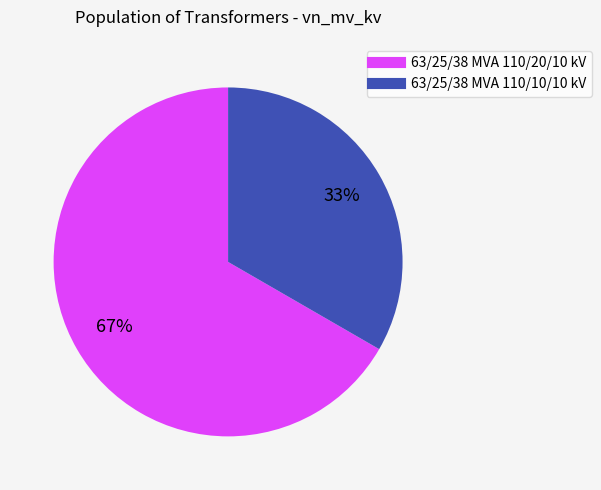

How many segments does this pie chart have?

2